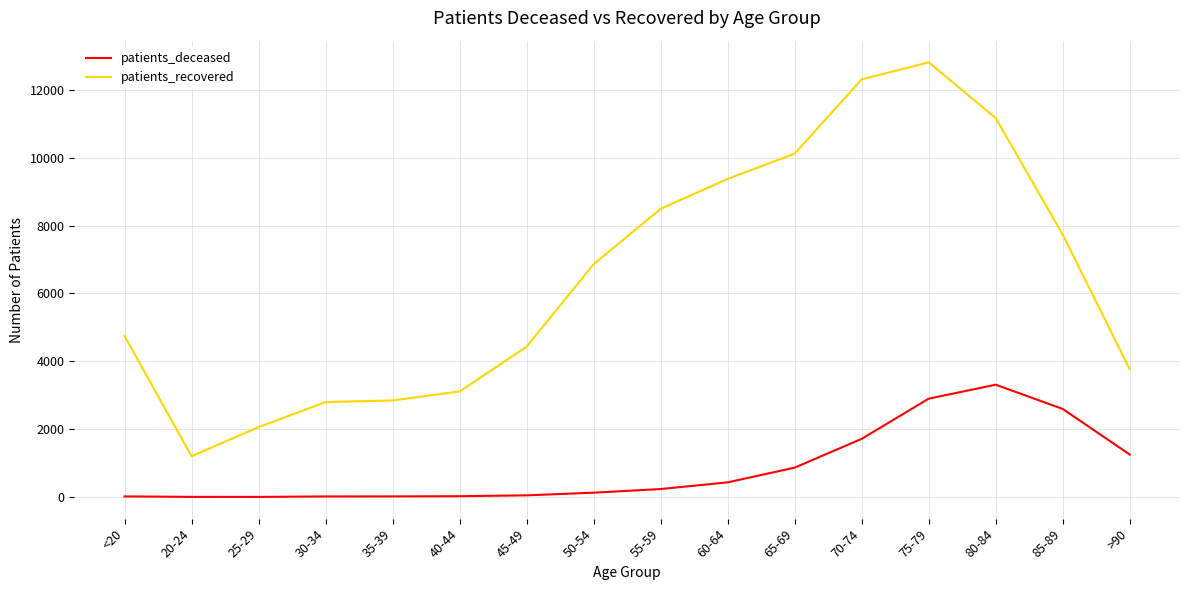

The value of patients_recovered at 80-84 is 11172. True or false?

True